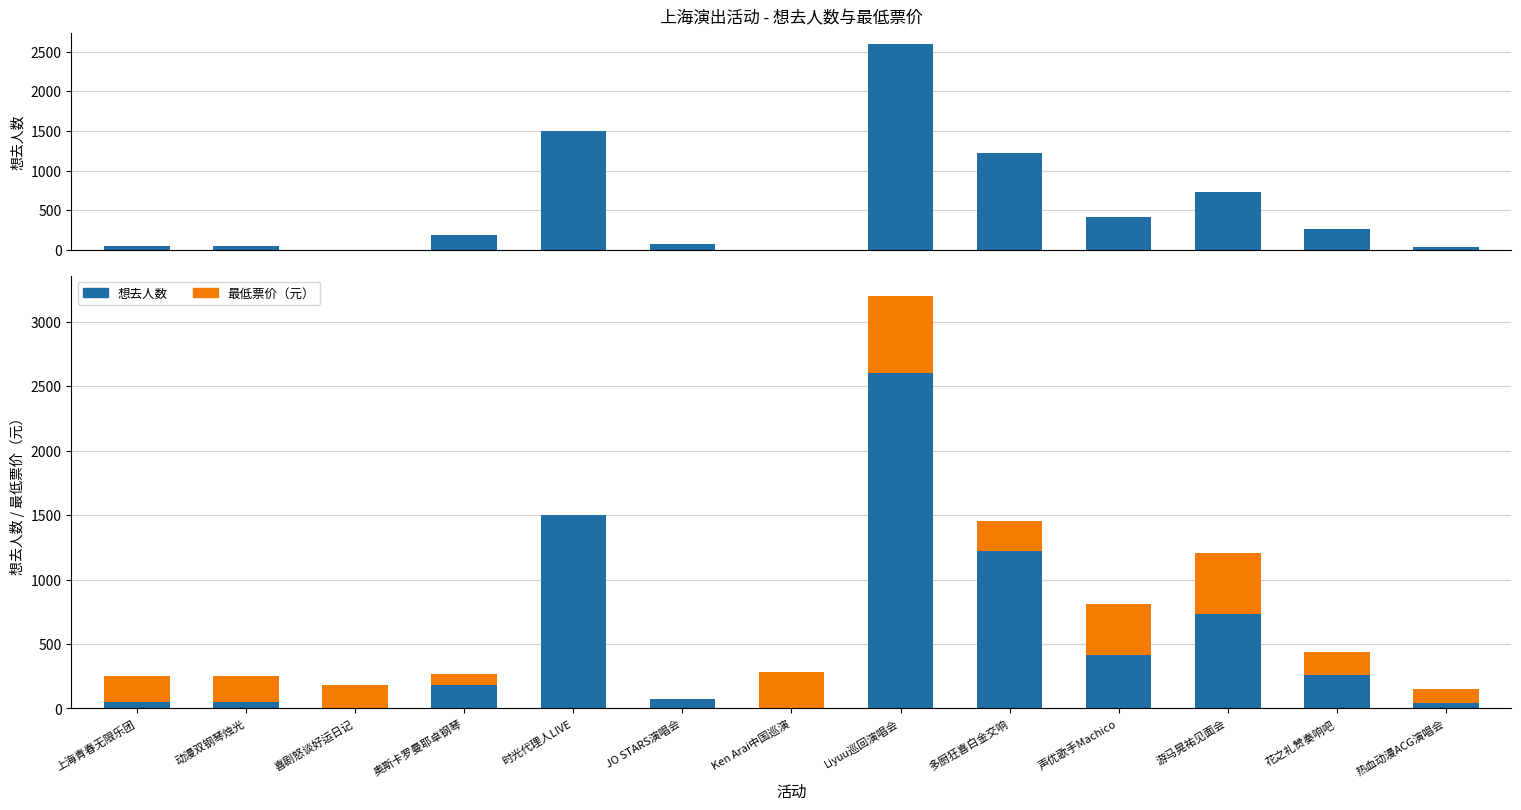

What are all the series names shown in the legend?

想去人数, 最低票价